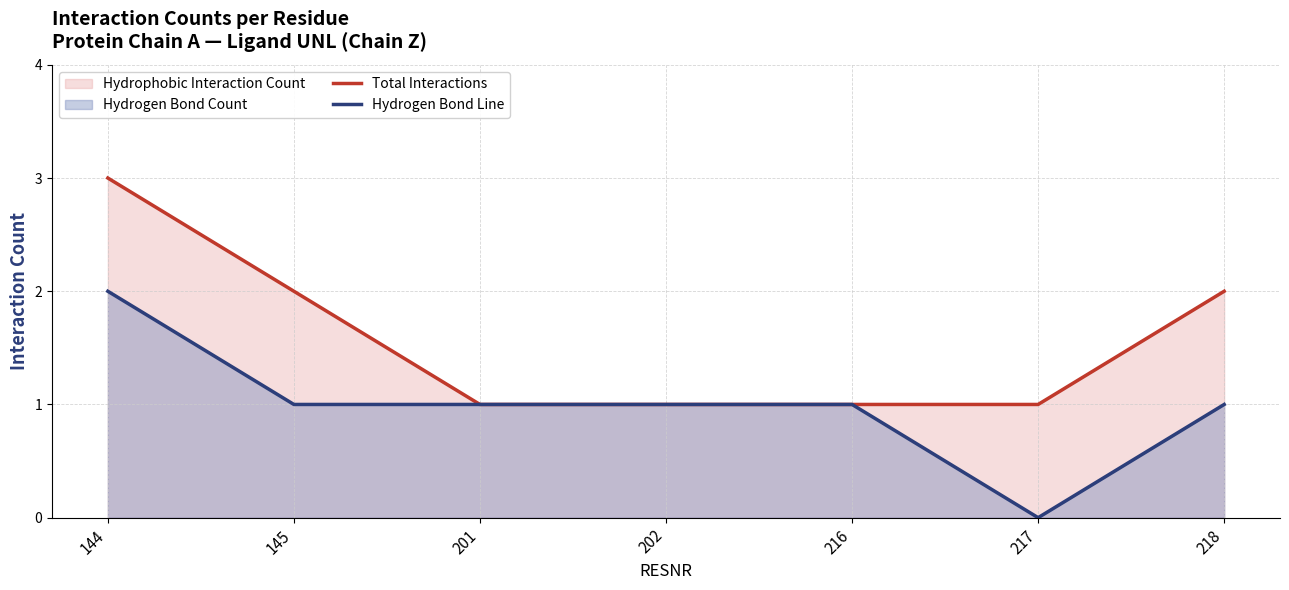

What is the sum of all Hydrogen Bond Line values?

7